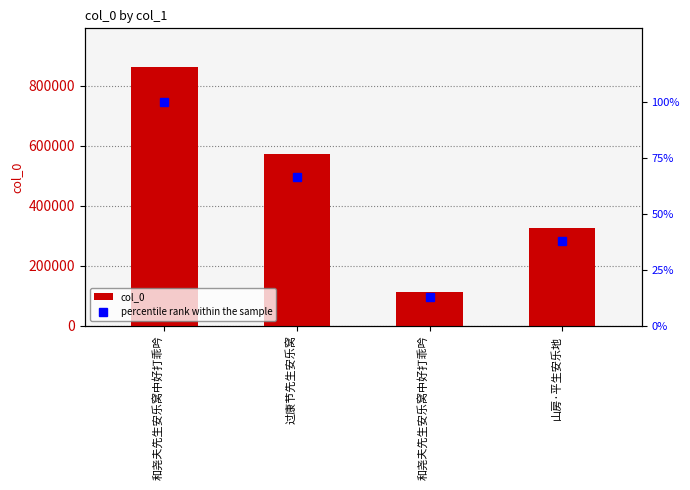

Between 和尧夫先生安乐窝中好打乖吟 and 和尧夫先生安乐窝中好打乖吟, which is larger?

和尧夫先生安乐窝中好打乖吟